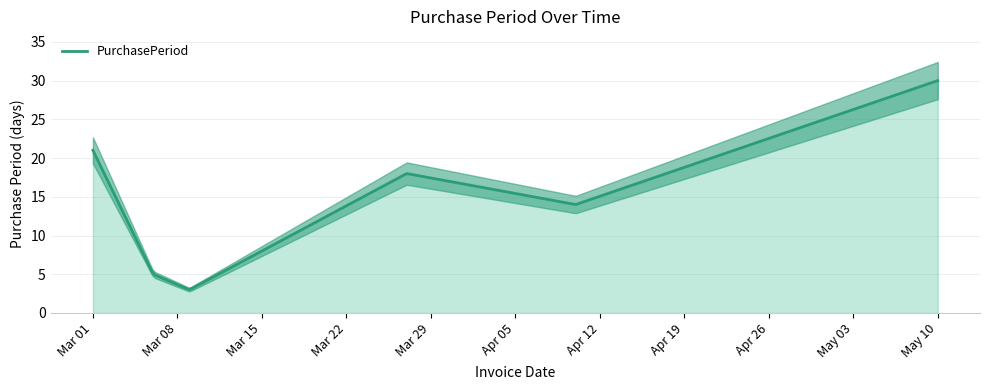

Is it true that the value at 2017-05-10 is 30?

True